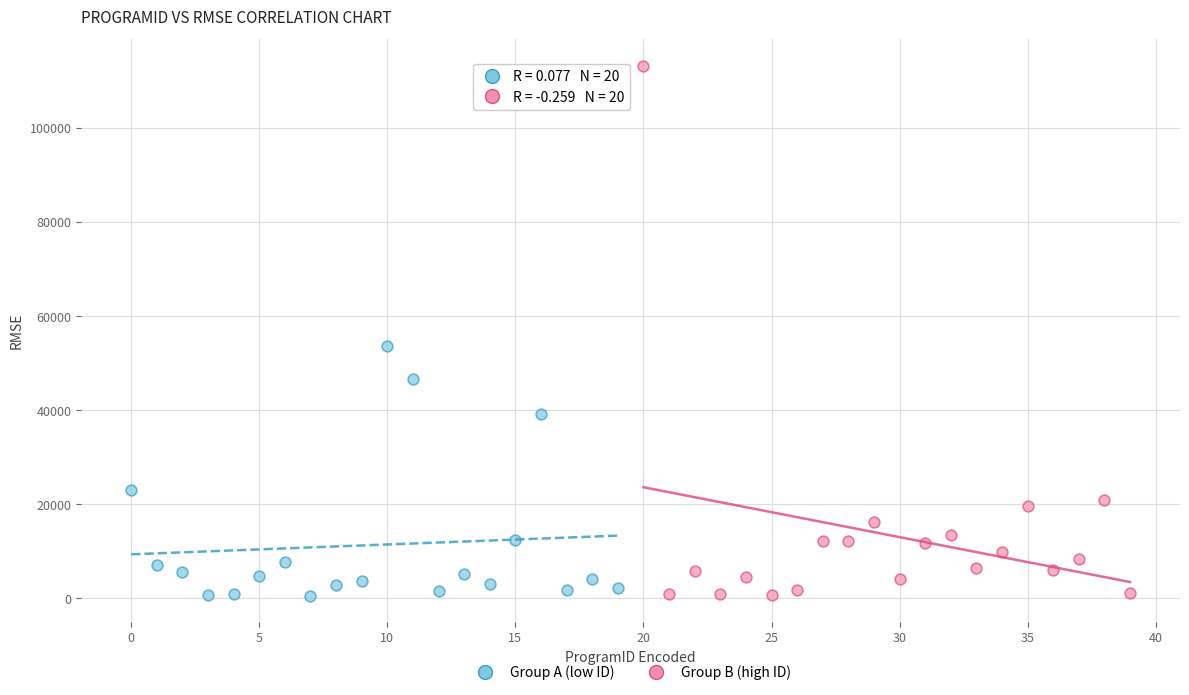

Which series has the largest Y range (max minus min)?

Group B (high ID)